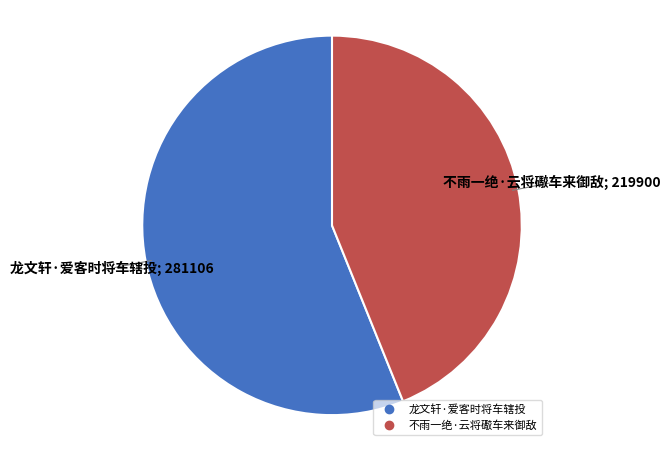

Which slice is the largest?

龙文轩·爱客时将车辖投